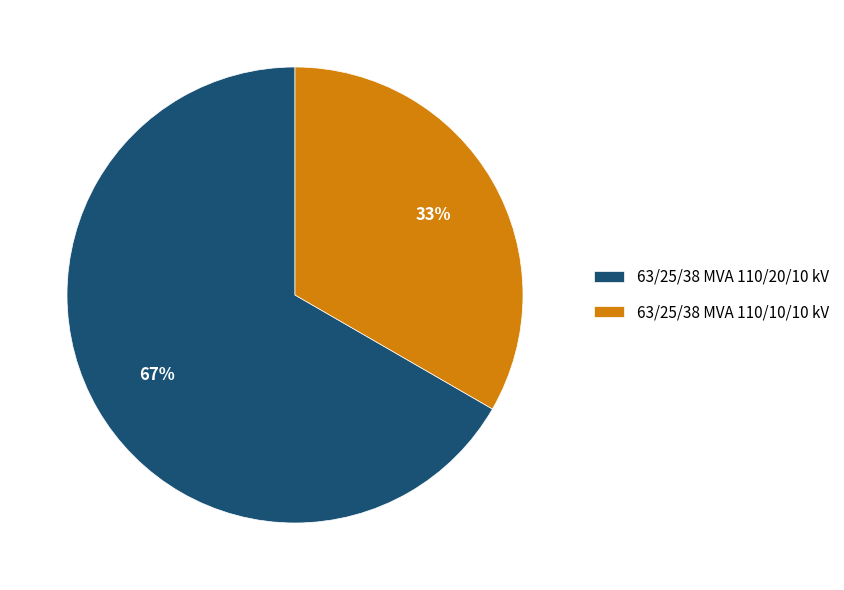

What percentage is the 63/25/38 MVA 110/20/10 kV slice, to the nearest percent?

67%